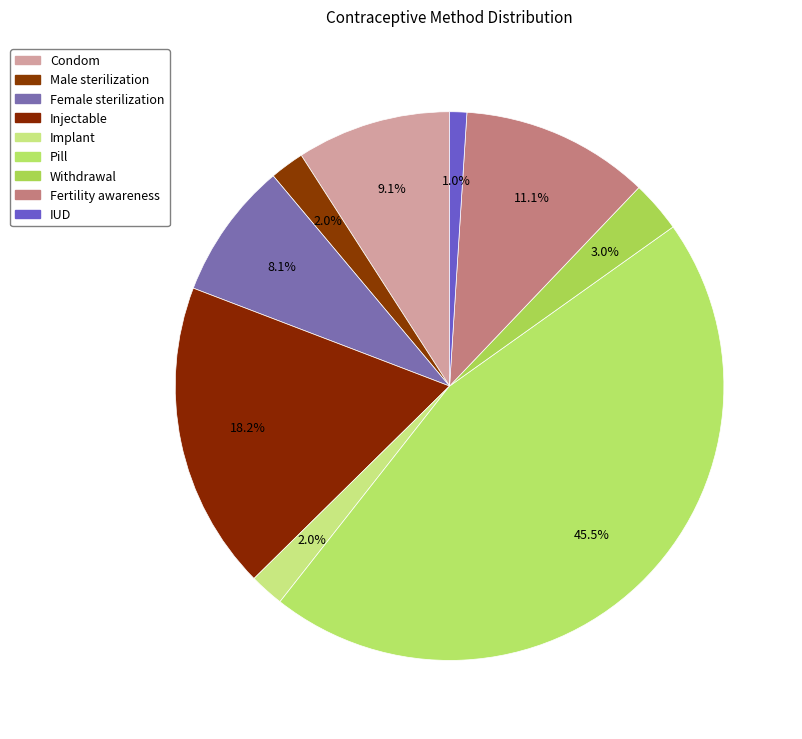

True or false: Female sterilization accounts for 3% of the total.

False